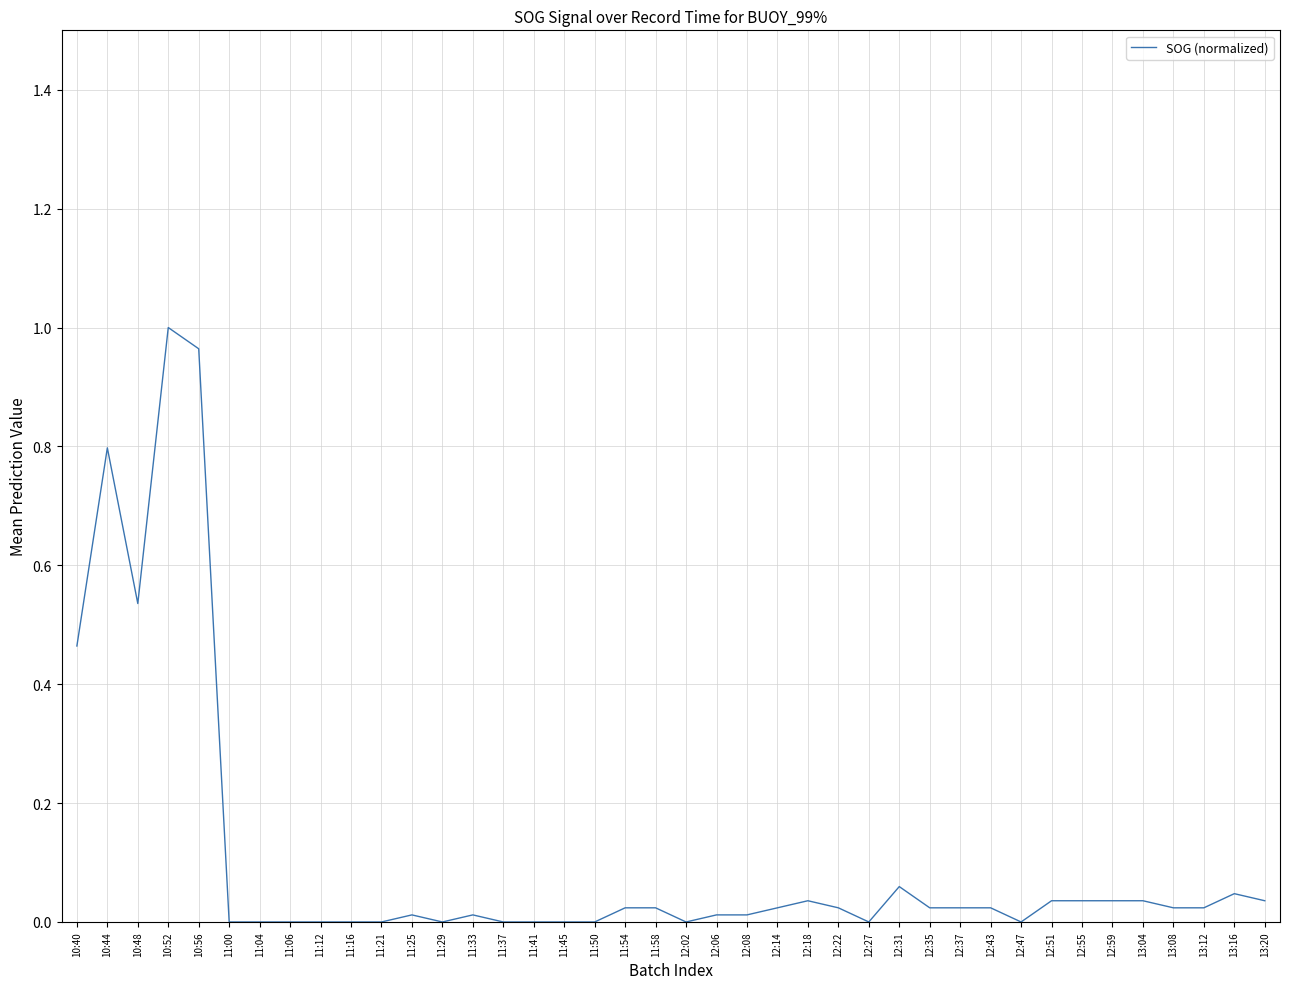

Where is the first local minimum?

10:48